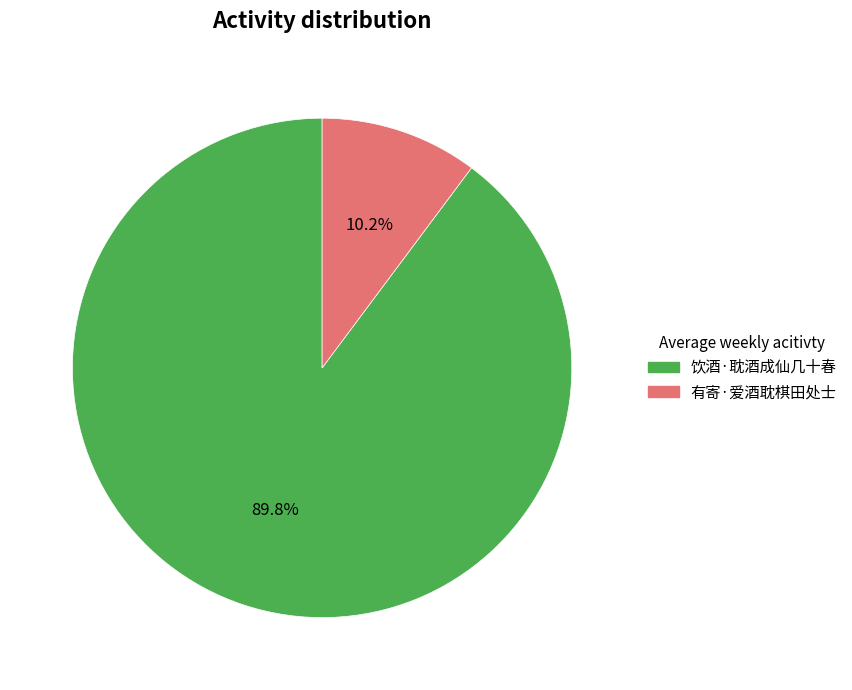

True or false: 饮酒·耽酒成仙几十春 accounts for 99% of the total.

False